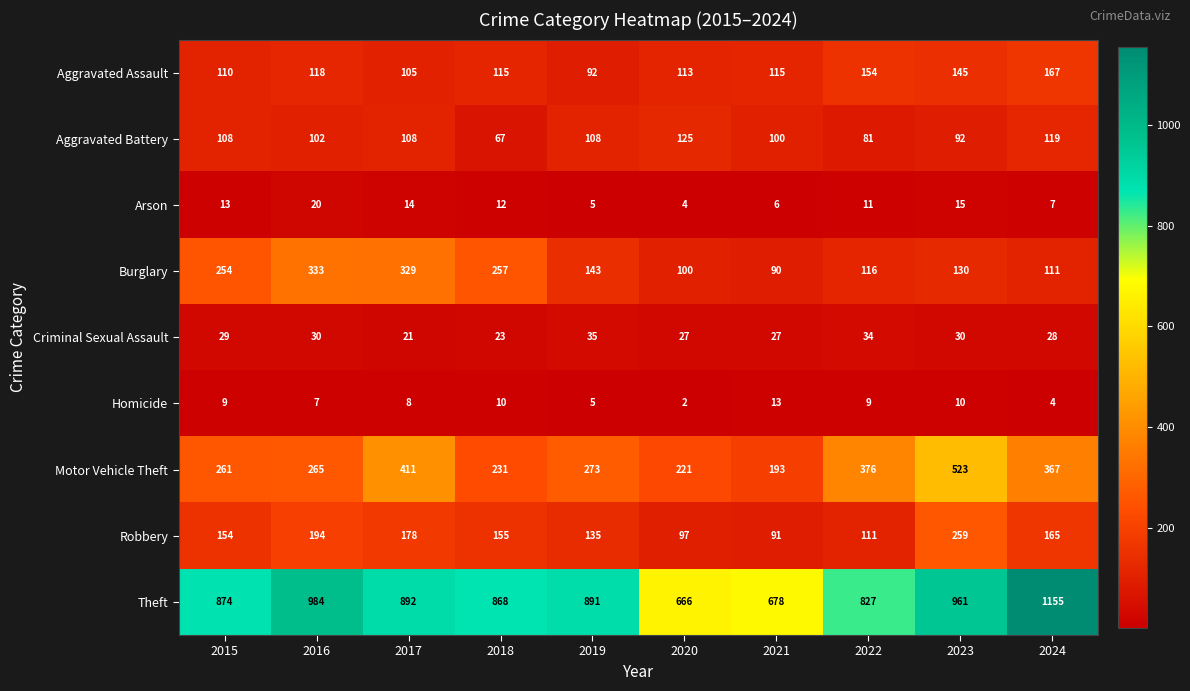

What is the maximum value shown in the chart?

1155